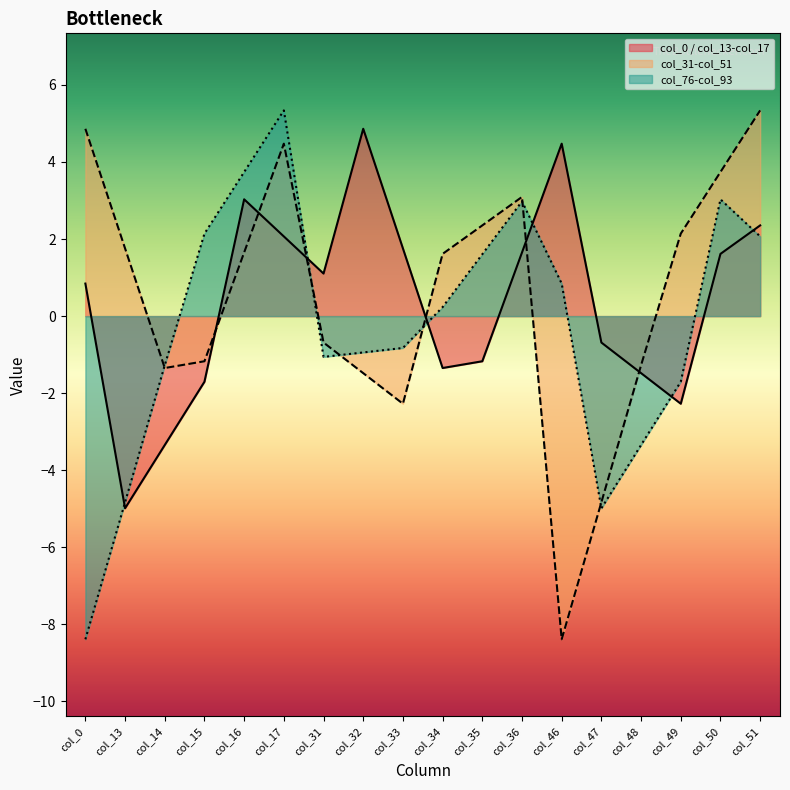

What is the highest value of the col_0 / col_13-col_17 series?

4.9